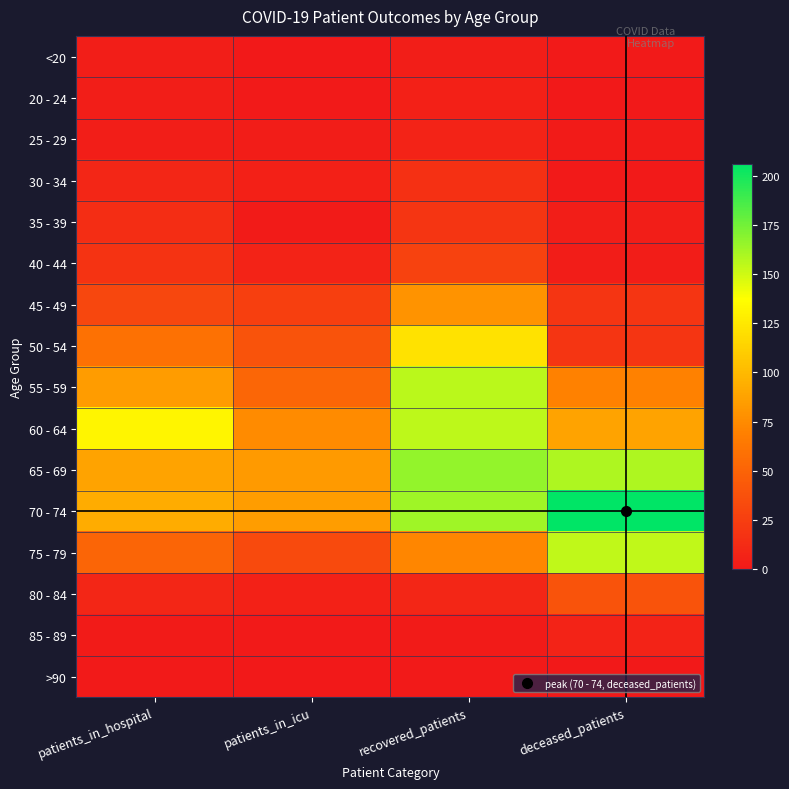

How many categories are shown in the chart?

4